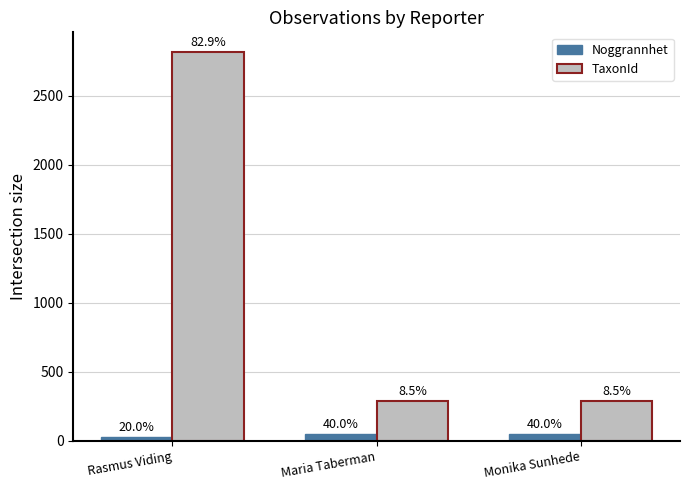

Reading left to right, list all the values displayed in this chart.

Noggrannhet: Rasmus Viding=25	Maria Taberman=50	Monika Sunhede=50
TaxonId: Rasmus Viding=2818	Maria Taberman=290	Monika Sunhede=290